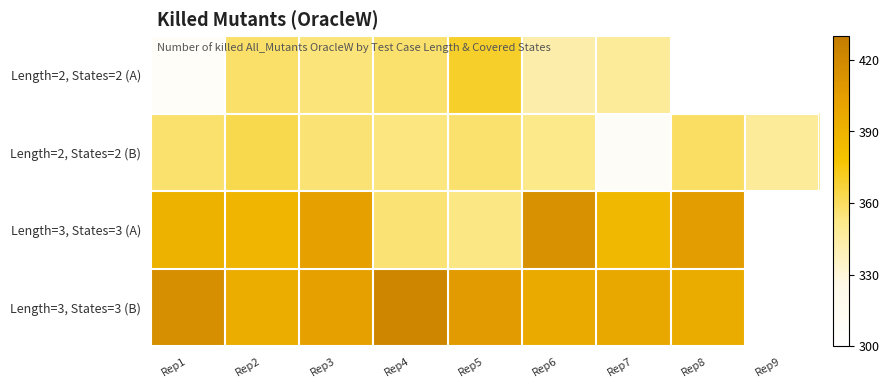

How many series are shown in this chart?

4